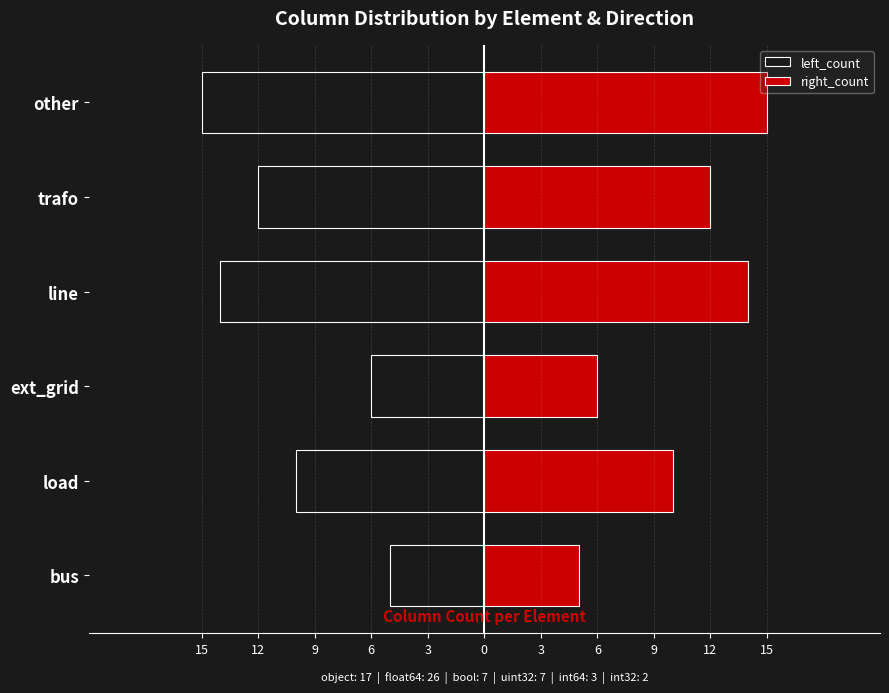

Count the left_count values in the range -14 to -6.

4